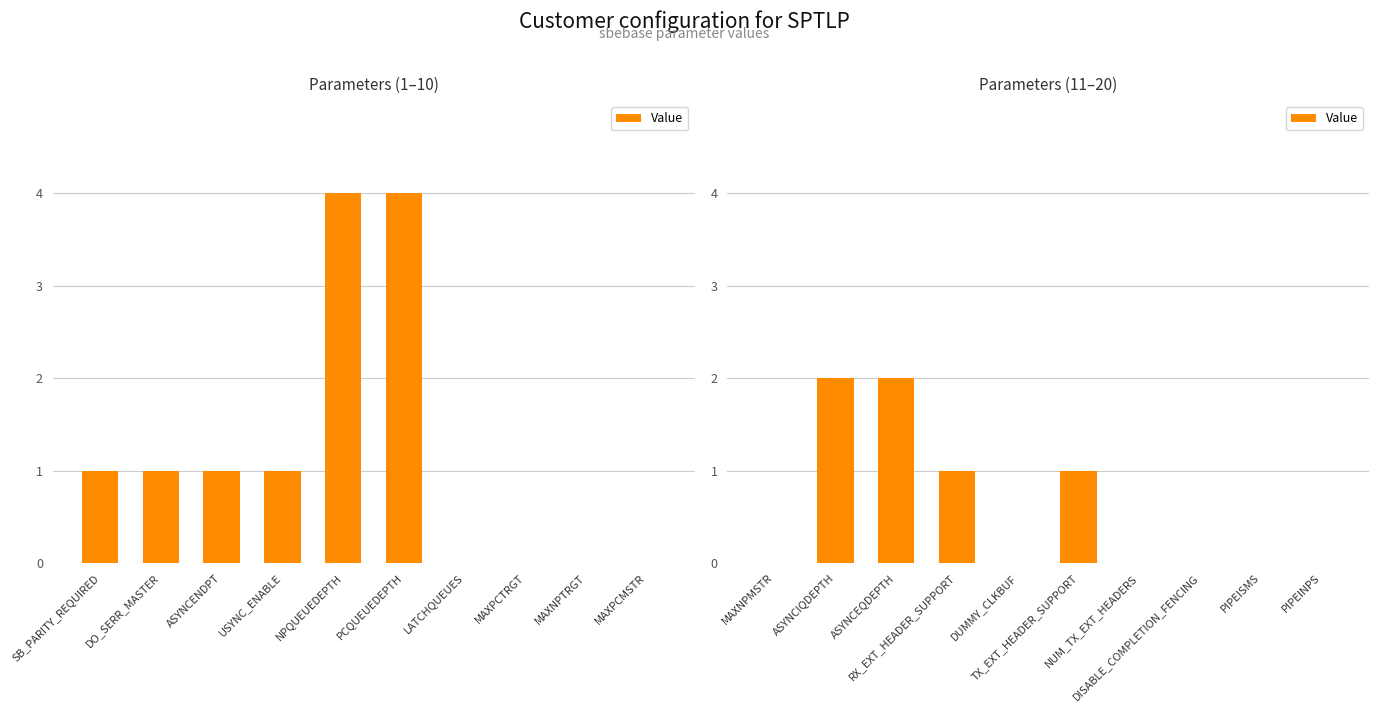

Does the chart contain stacked bars?

No